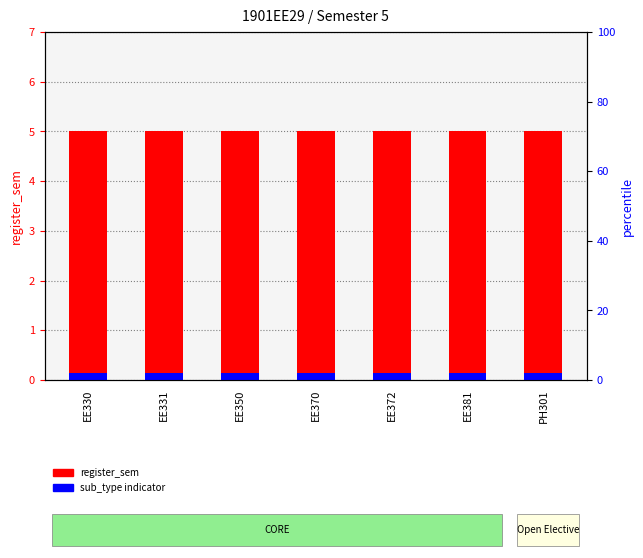

List the series in order of their overall mean, lowest first.

sub_type indicator, register_sem